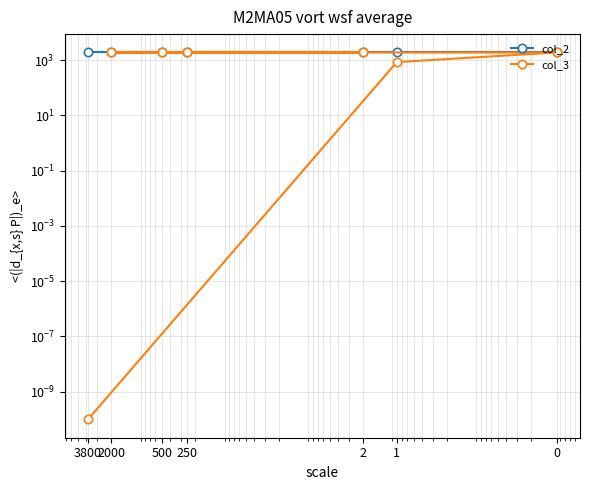

At which category is the sum across all series the highest?

2